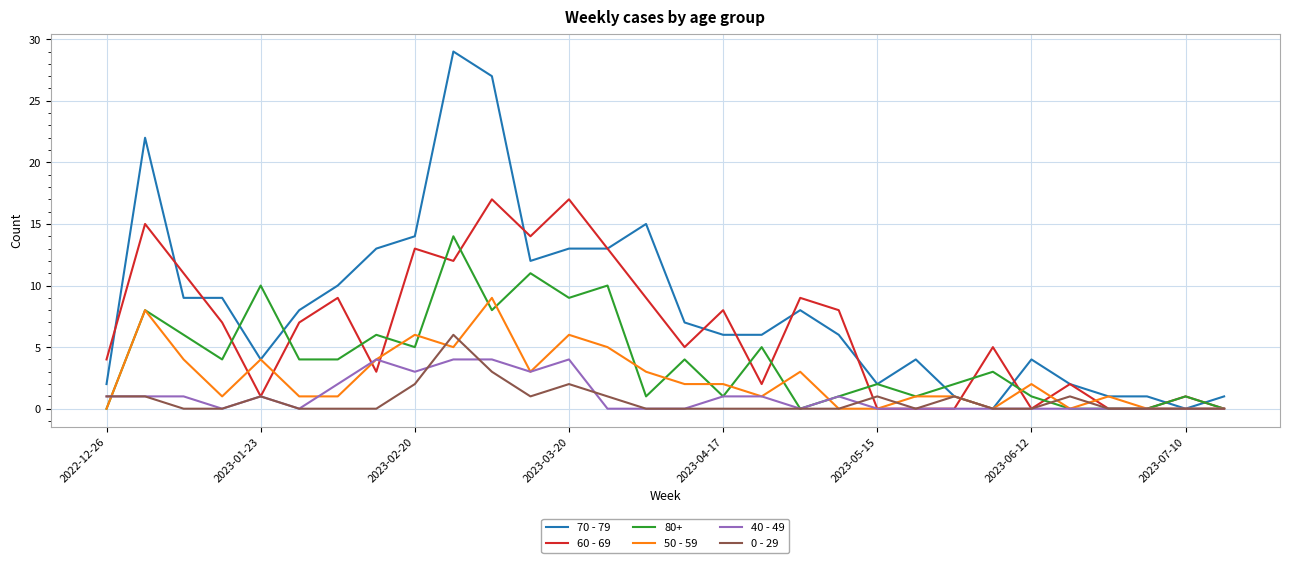

Which series has the largest total across all categories?

70 - 79